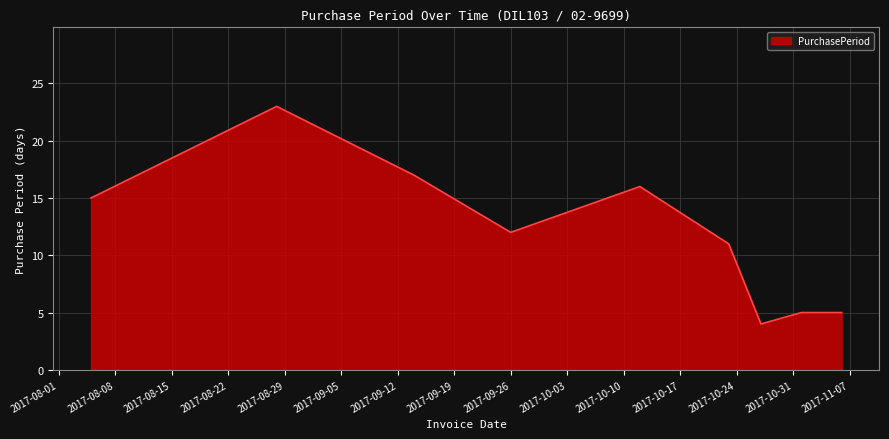

What is the minimum value shown in the chart?

4